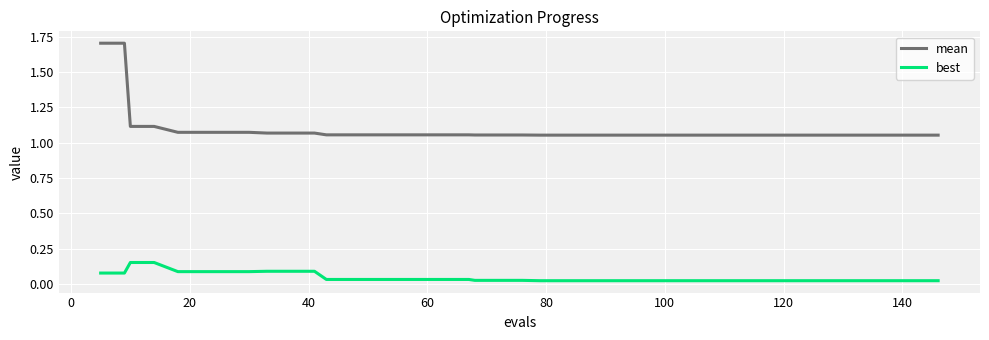

List the series in order of their overall mean, highest first.

mean, best